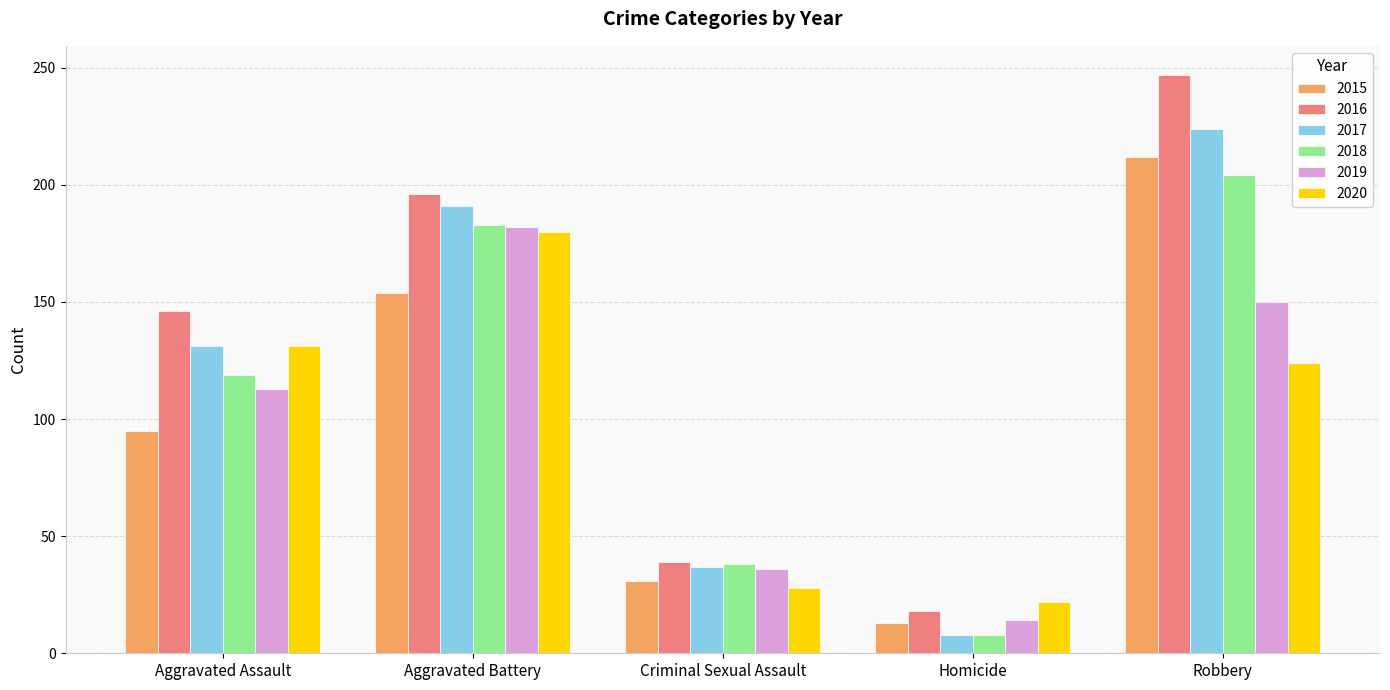

At which label does 2018 reach its peak?

Robbery